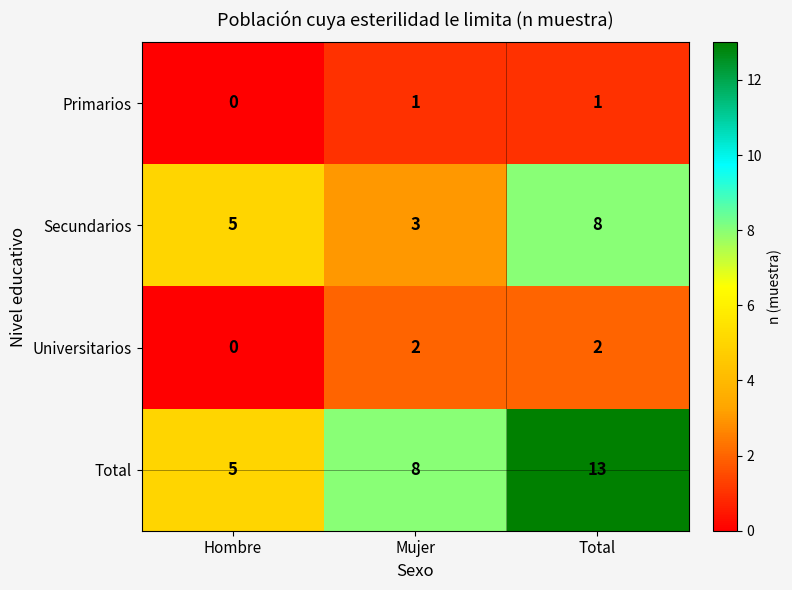

Reading left to right, what are all the values shown in this chart?

Primarios: 0	1	1
Secundarios: 5	3	8
Universitarios: 0	2	2
Total: 5	8	13